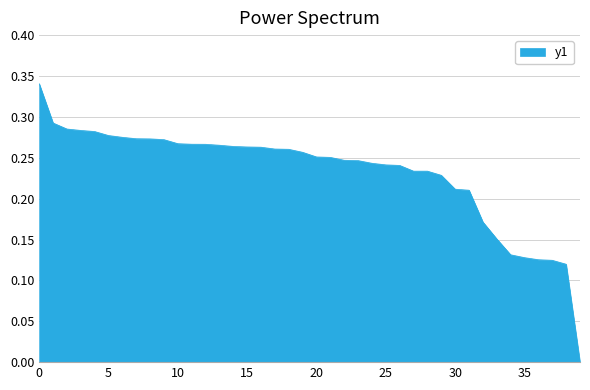

How many lines are shown in the chart?

1